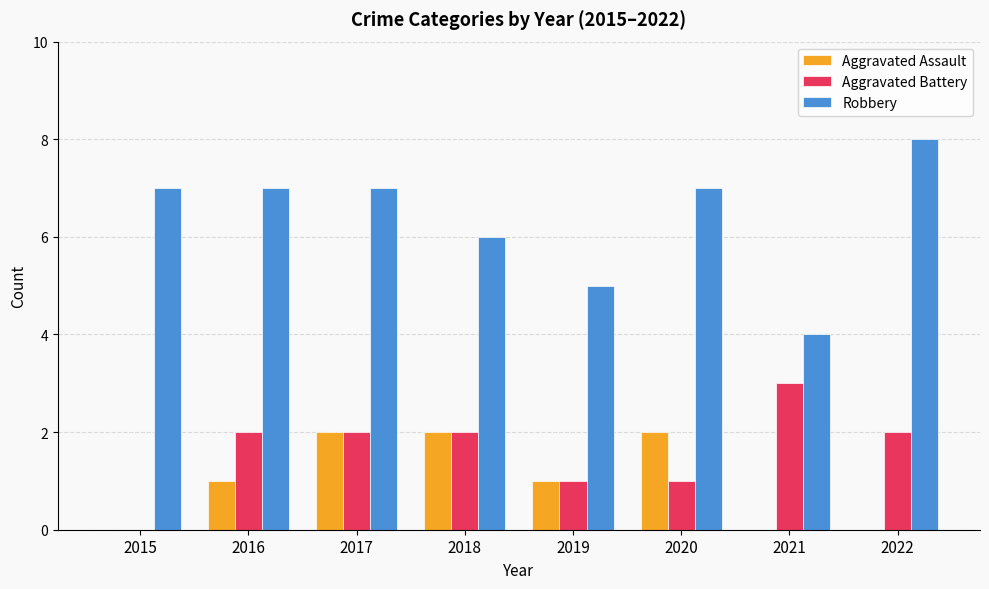

What is the sum of all Aggravated Assault values?

8